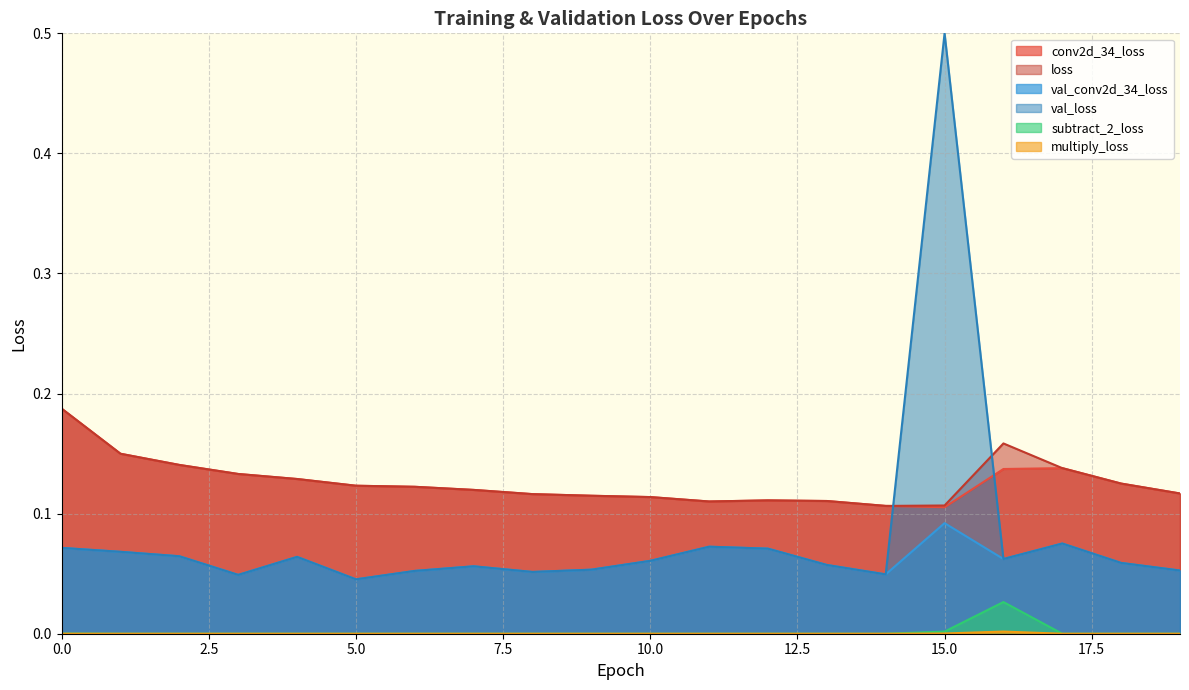

Does the chart have visible grid lines?

Yes